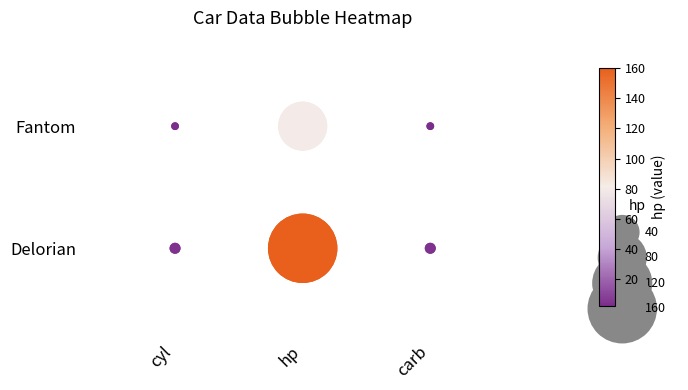

Which has a higher value, cyl or carb?

cyl